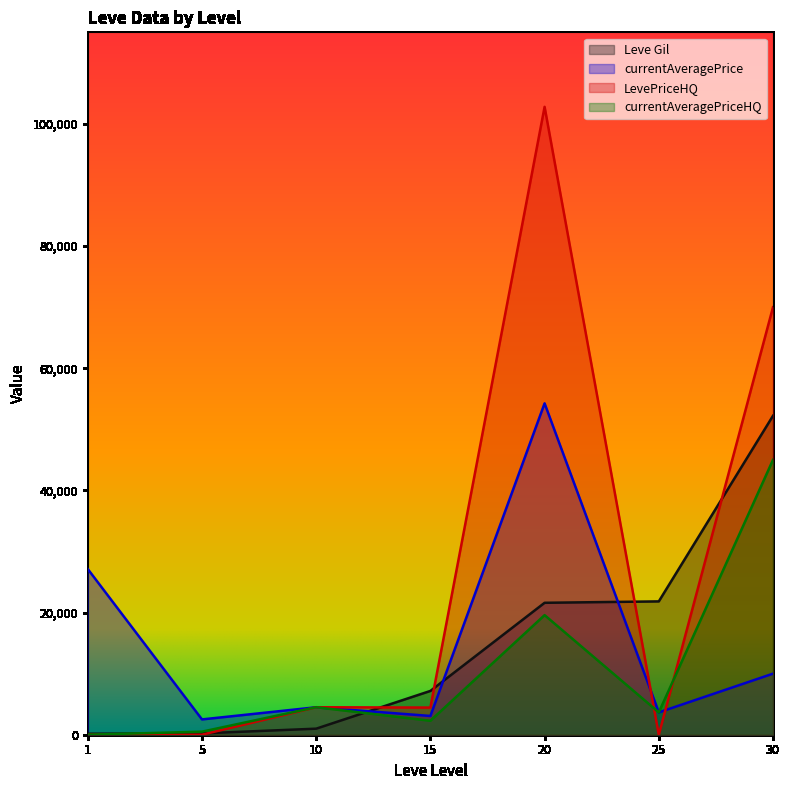

At 30, list the series in order from smallest to largest.

currentAveragePrice, currentAveragePriceHQ, Leve Gil, LevePriceHQ